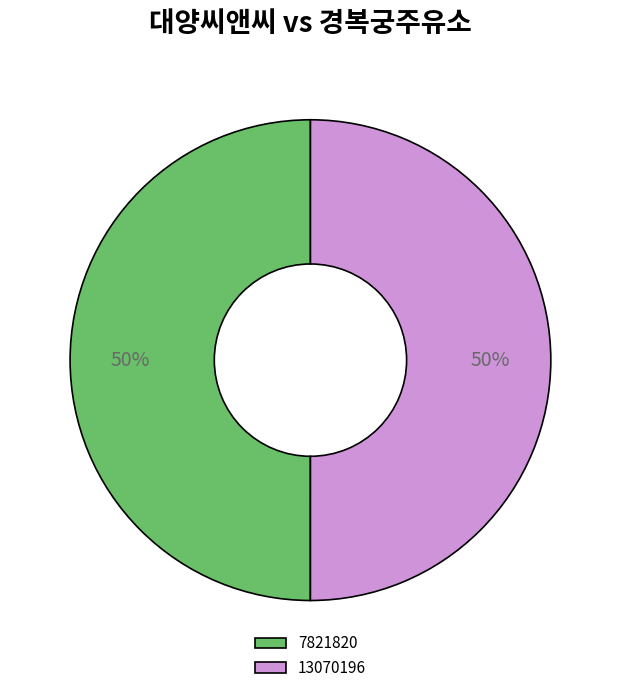

True or false: 7821820 accounts for 50% of the total.

True